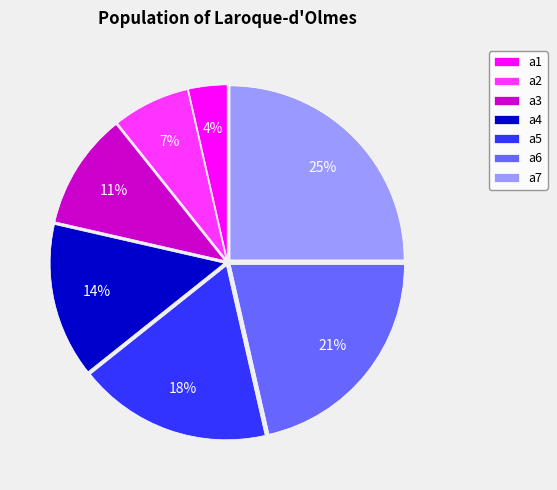

The a7 slice represents 38% of the pie. True or false?

False